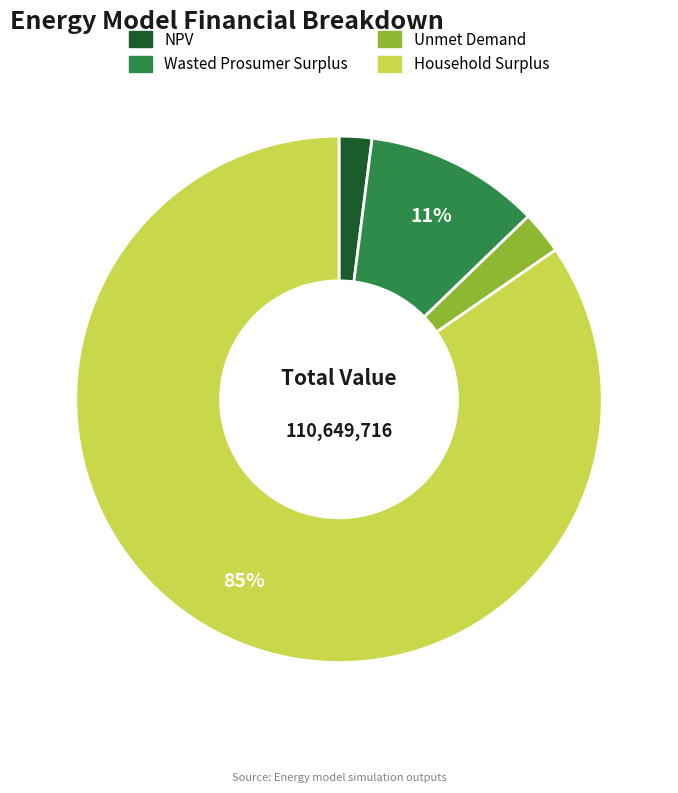

How many segments does this pie chart have?

4